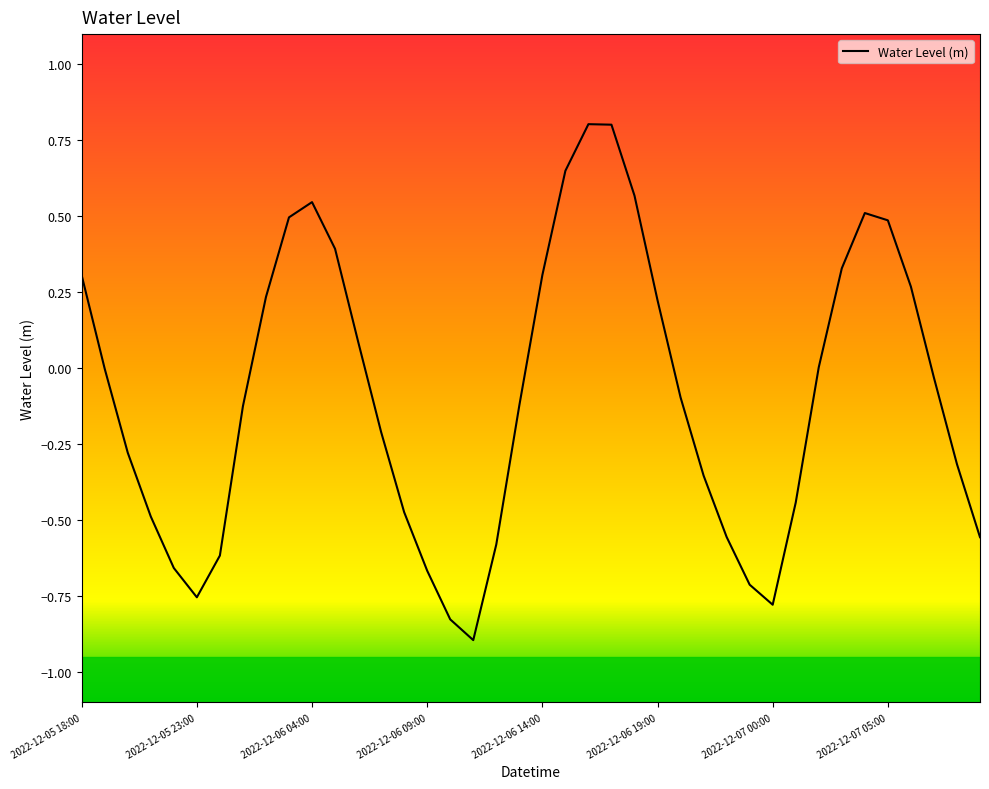

What is the minimum value shown in the chart?

-0.9